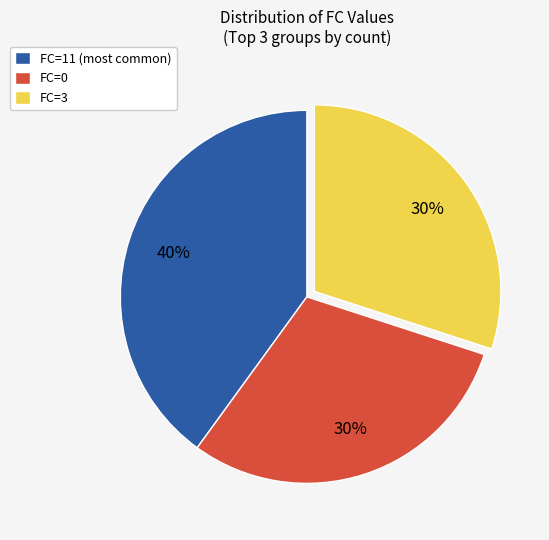

Between FC=3 and FC=11 (most common), which is larger?

FC=11 (most common)